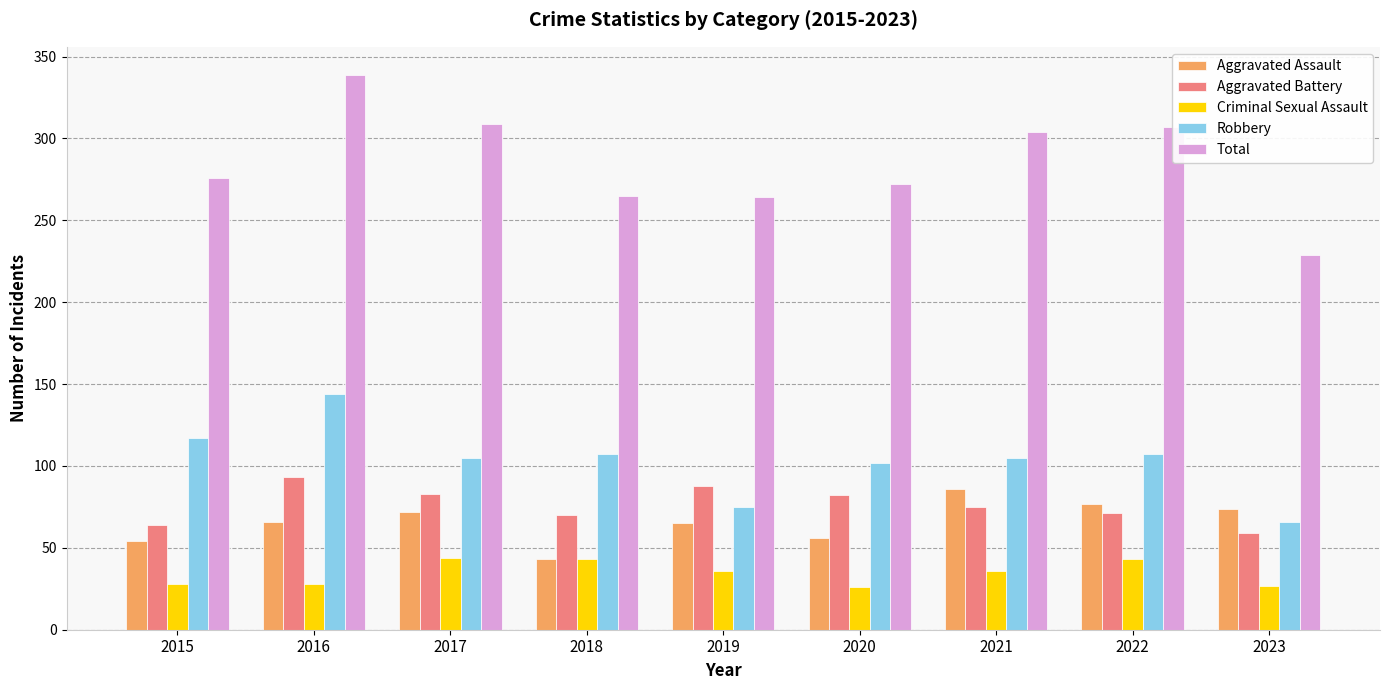

At 2020, list the series in order from largest to smallest.

Total, Robbery, Aggravated Battery, Aggravated Assault, Criminal Sexual Assault